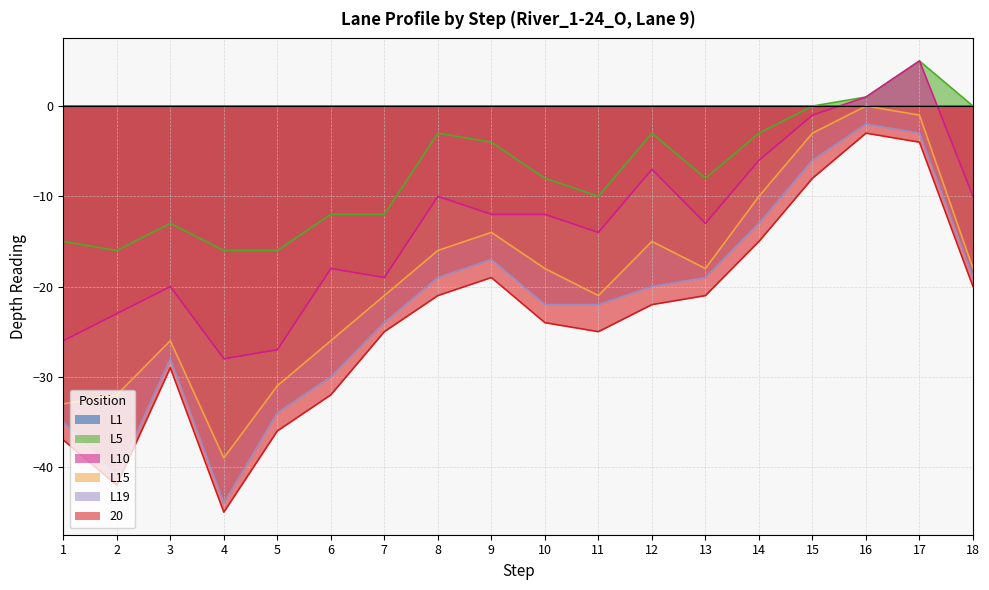

Which series has the widest spread of values?

L19